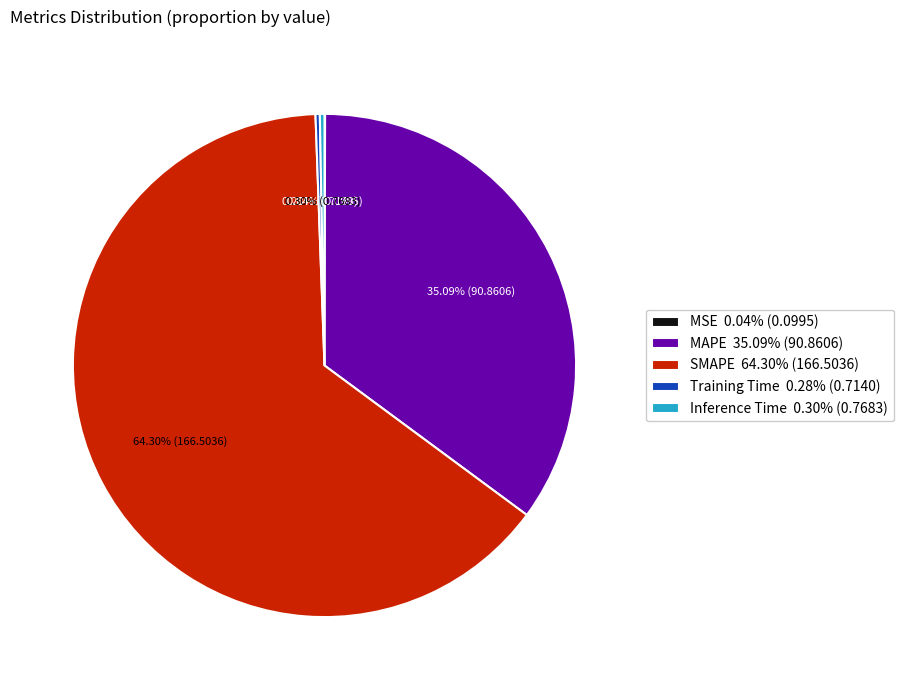

Combined, do MAPE 35.09% (90.8606) and SMAPE 64.30% (166.5036) account for over 50%?

Yes